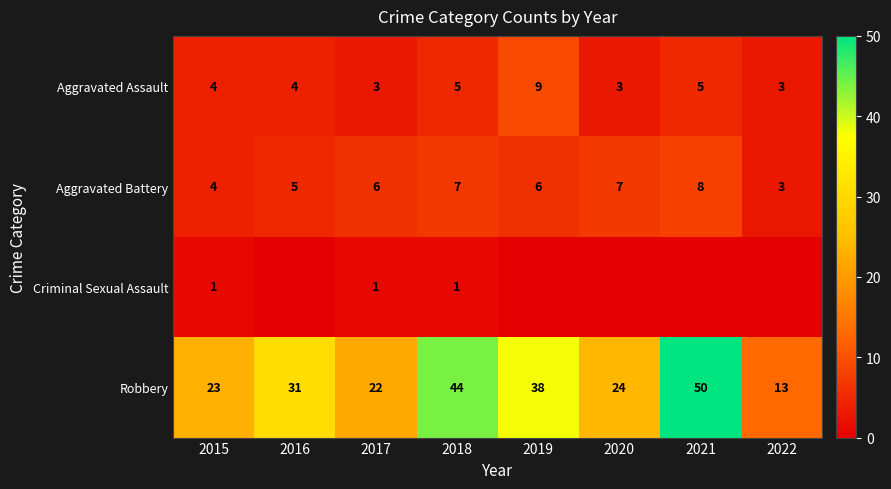

How many data points in Aggravated Assault are less than 4?

3